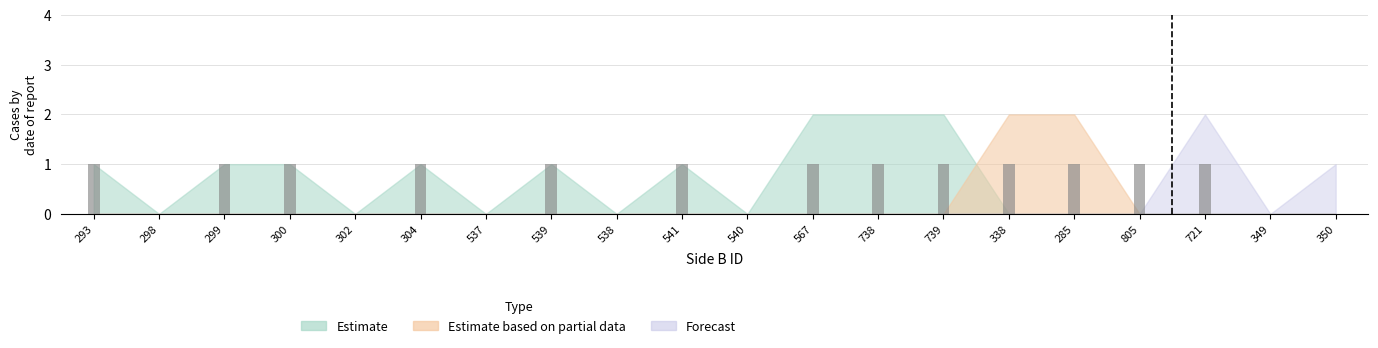

True or false: the data shows 1 at 299.

True